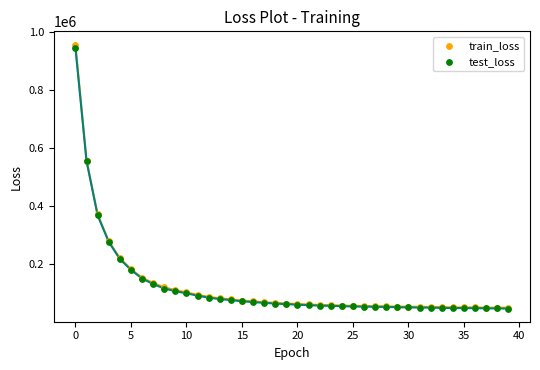

Which series contains the highest Y value?

train_loss